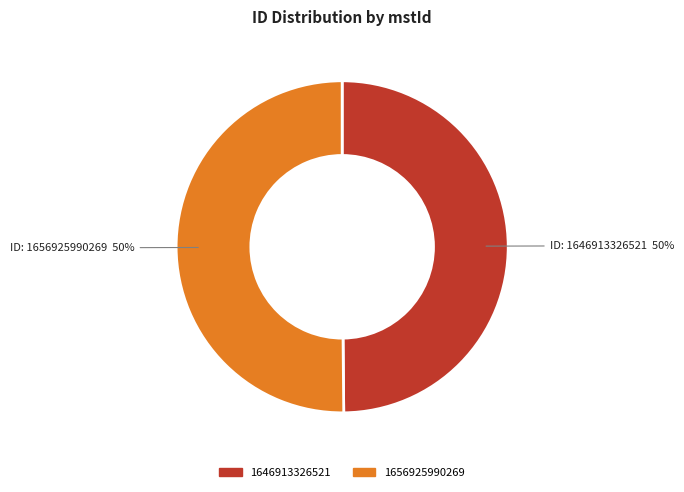

To the nearest percent, what is the combined percentage of 1646913326521 and 1656925990269?

100%